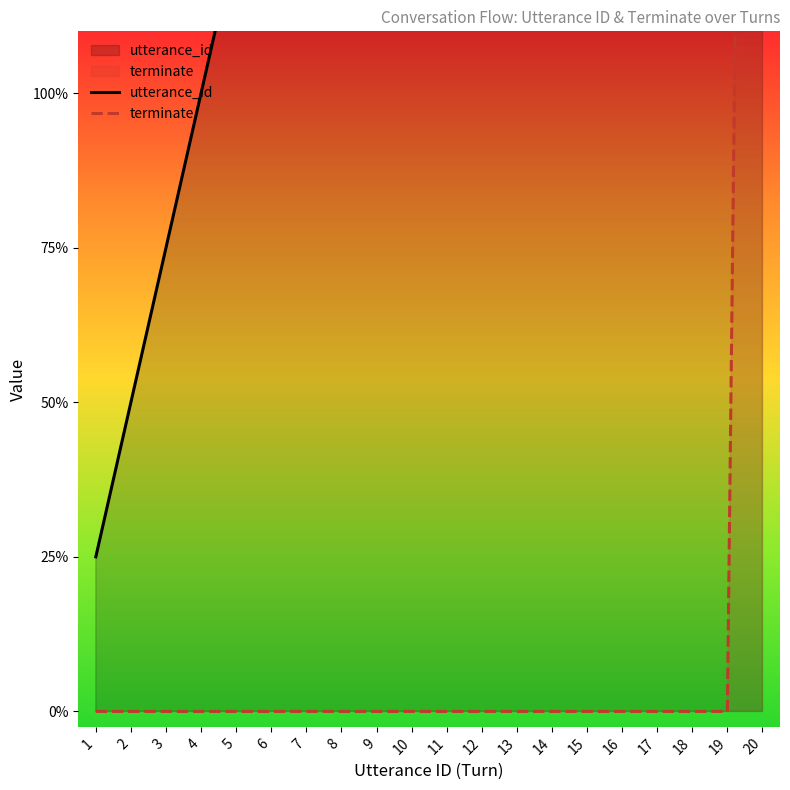

How many lines are shown in the chart?

2